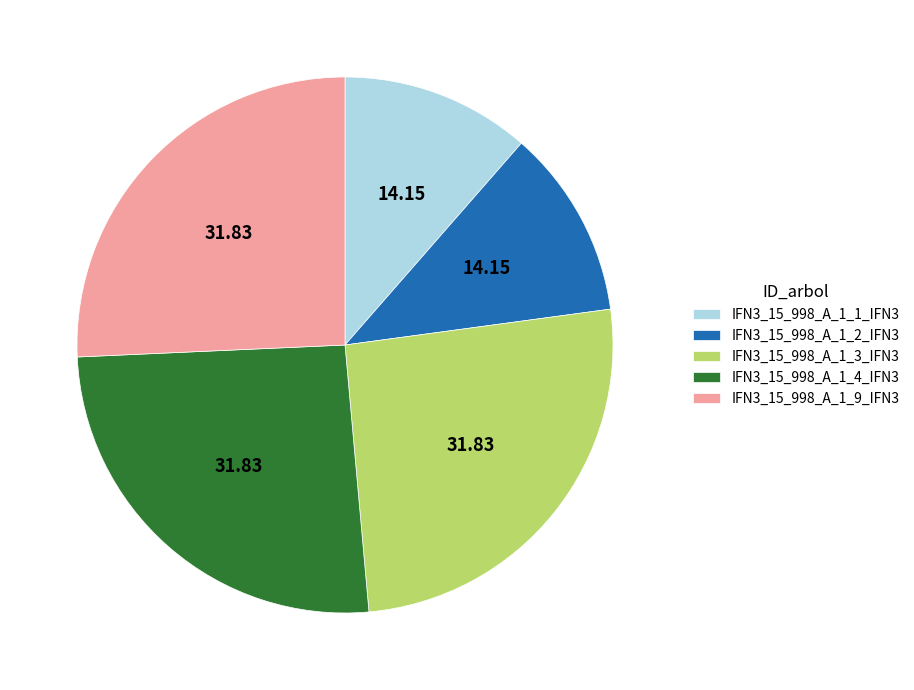

Do IFN3_15_998_A_1_3_IFN3 and IFN3_15_998_A_1_9_IFN3 together represent more than half of the pie?

Yes